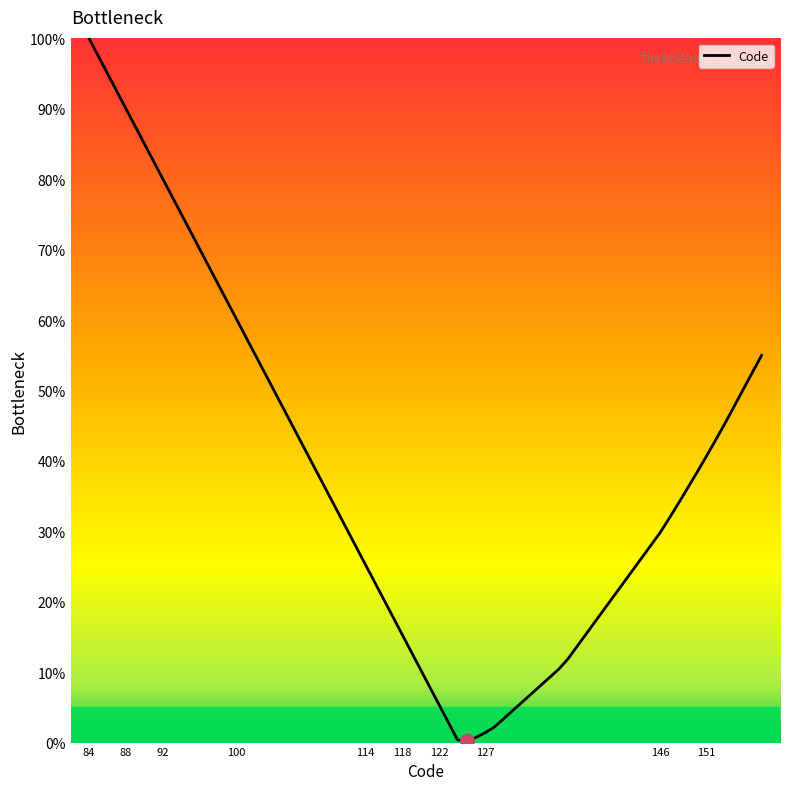

What is the maximum value shown in the chart?

100.0